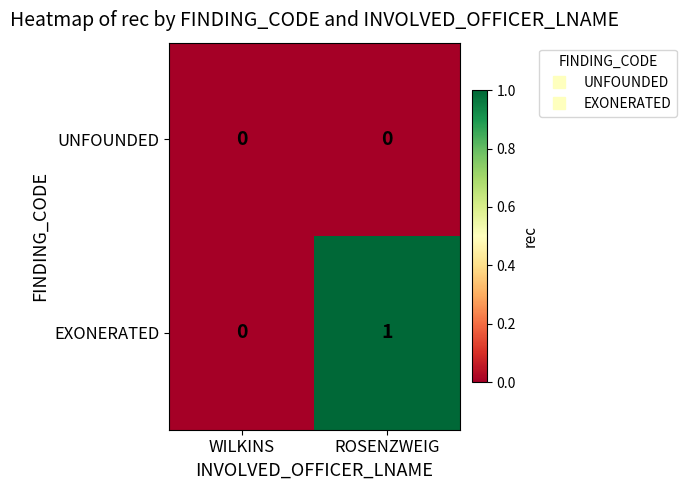

Rank the categories by EXONERATED value from lowest to highest.

WILKINS, ROSENZWEIG